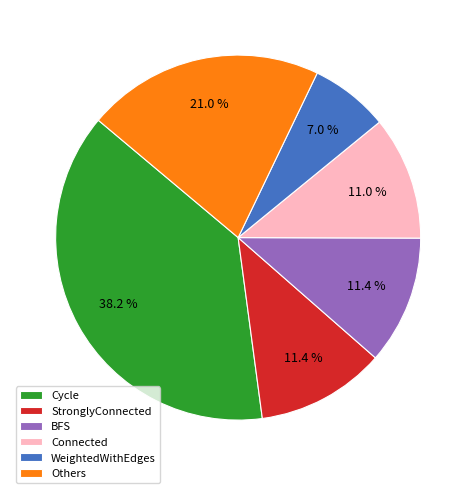

What is the ratio of the value at Connected to the value at WeightedWithEdges?

1.6